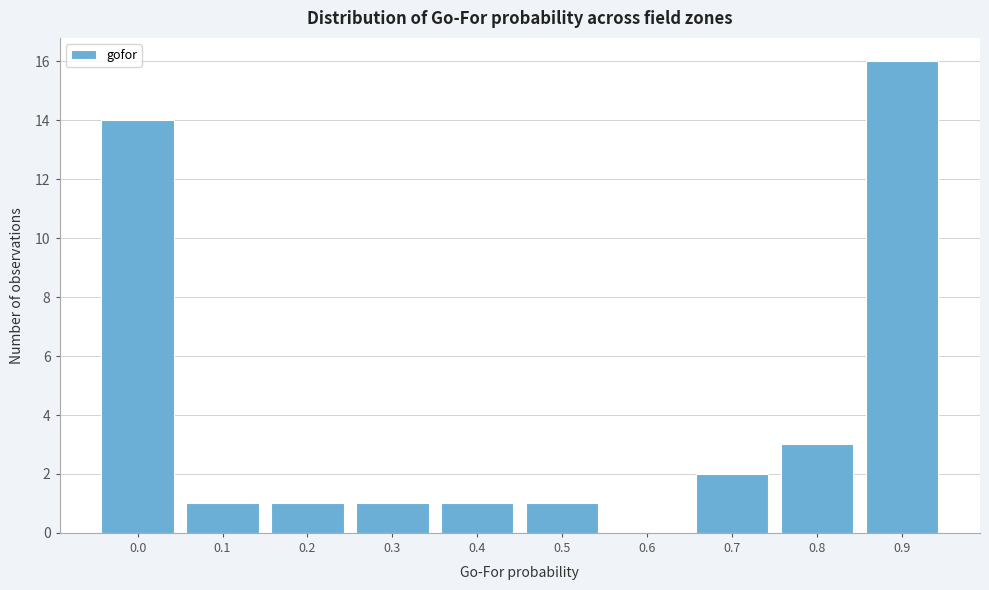

Reading left to right, extract all data points from this chart.

0.0=14	0.1=1	0.2=1	0.3=1	0.4=1	0.5=1	0.6=0	0.7=2	0.8=3	0.9=16